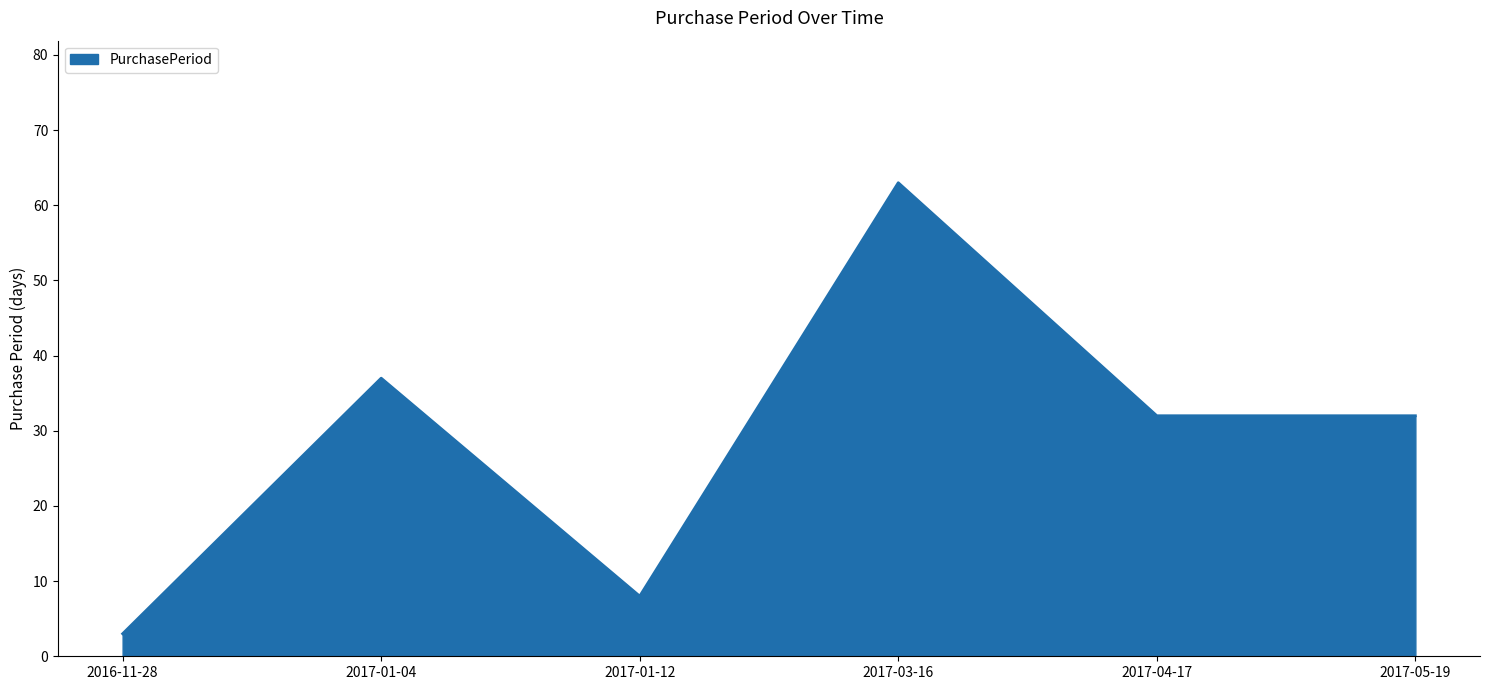

What value does the data have at 2017-01-12, to the nearest 10?

10